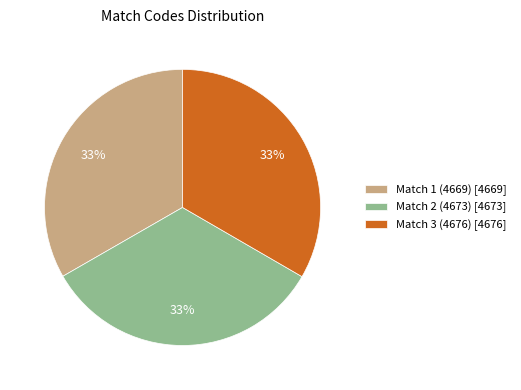

To the nearest percent, what percentage of the pie is Match 1 (4669)?

33%